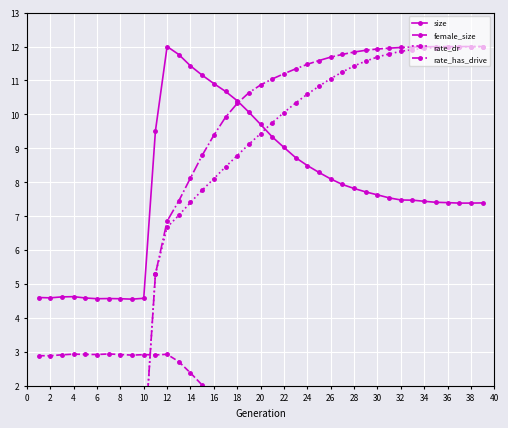

How many values in the rate_has_drive series are below 10?

17